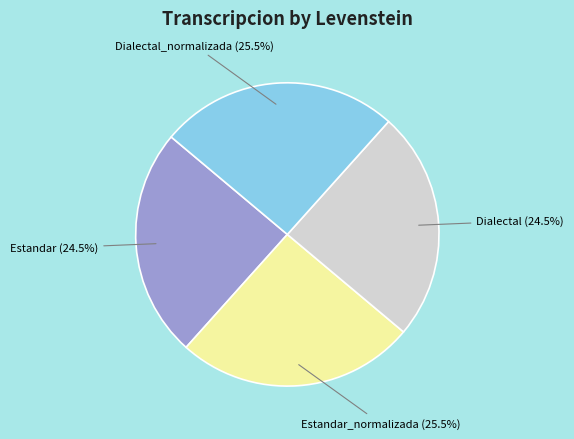

Does Dialectal_normalizada represent more than half of the total?

No